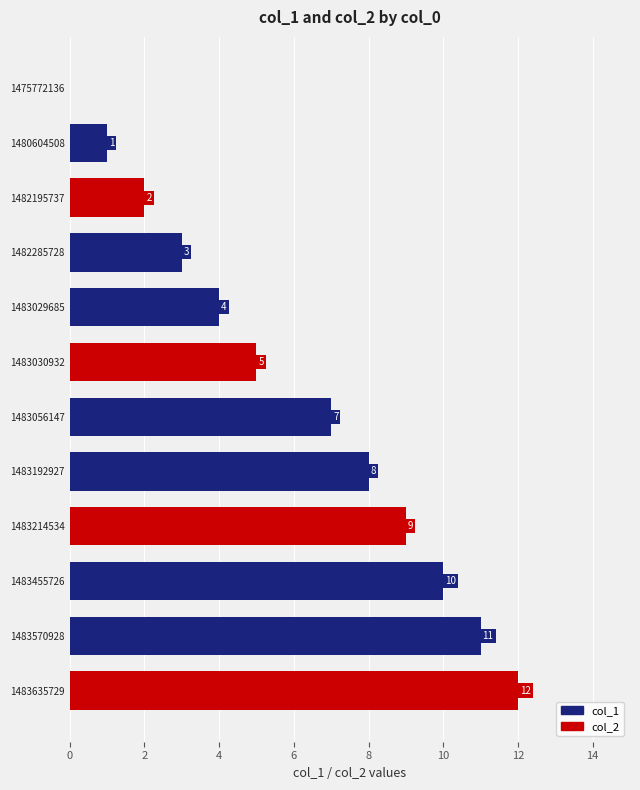

What is the sum of the values at 1483056147 and 1483635729?

19